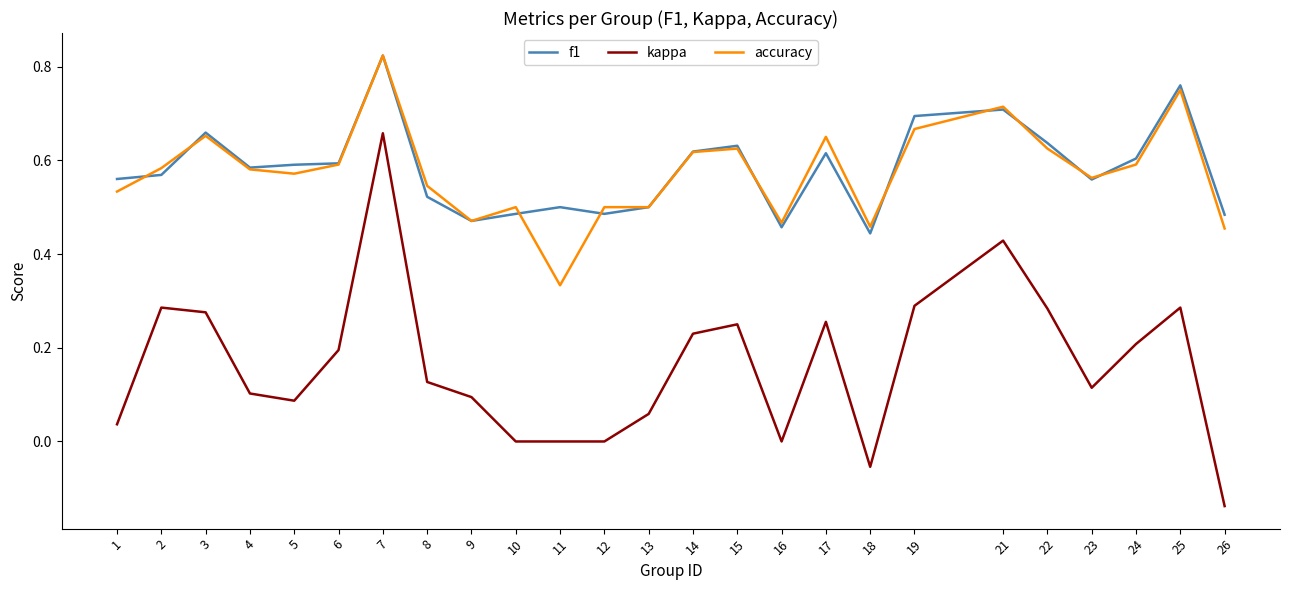

At how many categories does at least one series exceed 0?

25